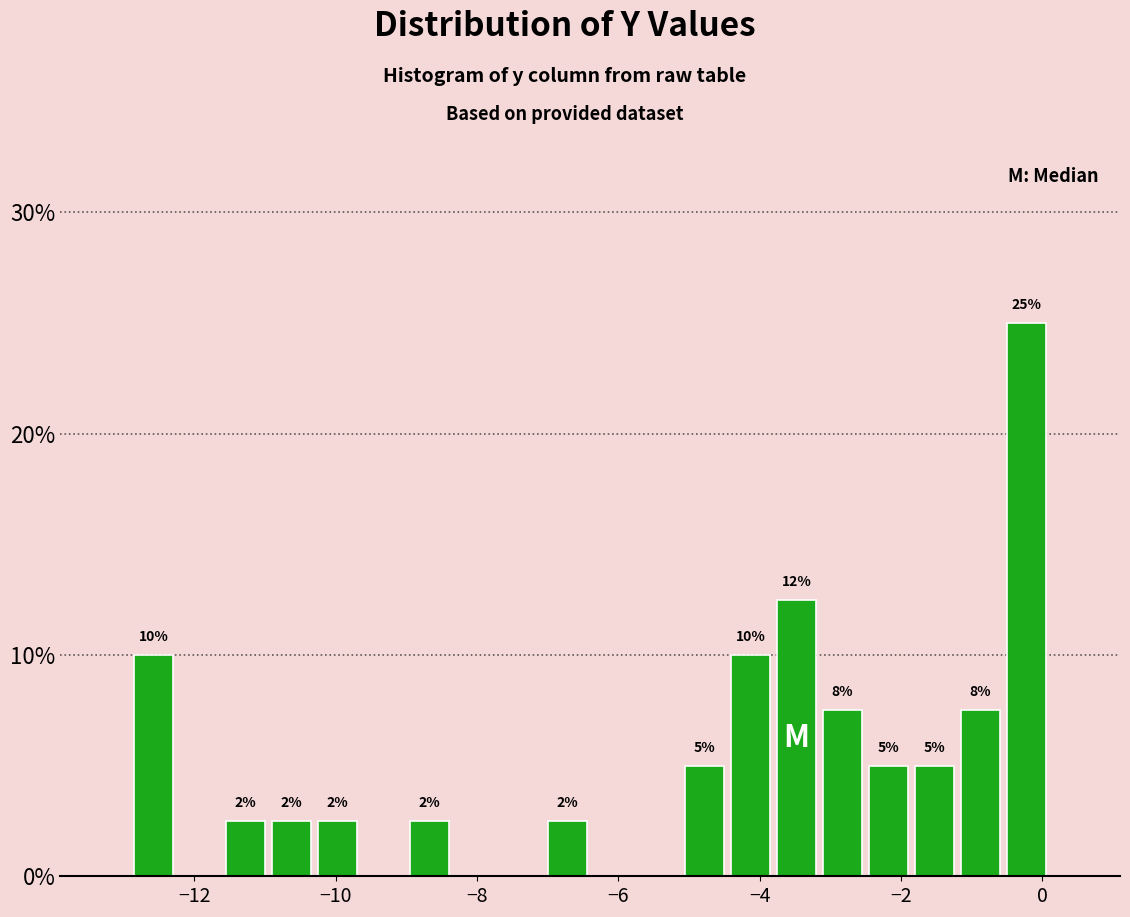

Read against the x-axis, roughly where is the centre of the tallest bar?

-0.2